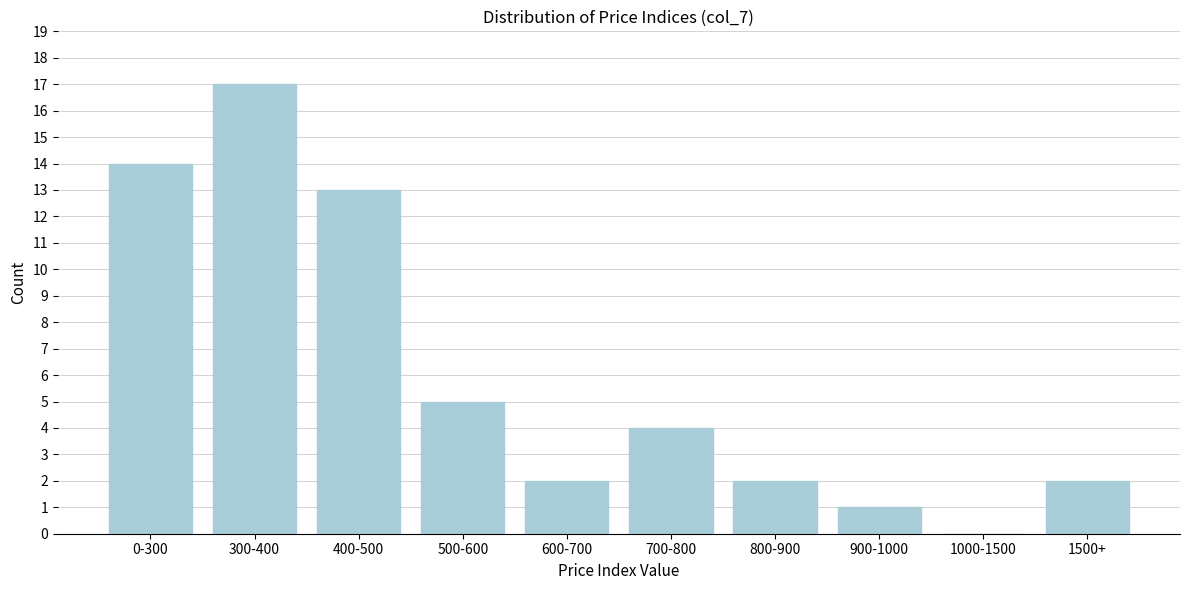

Reading right to left, transcribe all the data shown in this chart.

1500+=2	1000-1500=0	900-1000=1	800-900=2	700-800=4	600-700=2	500-600=5	400-500=13	300-400=17	0-300=14